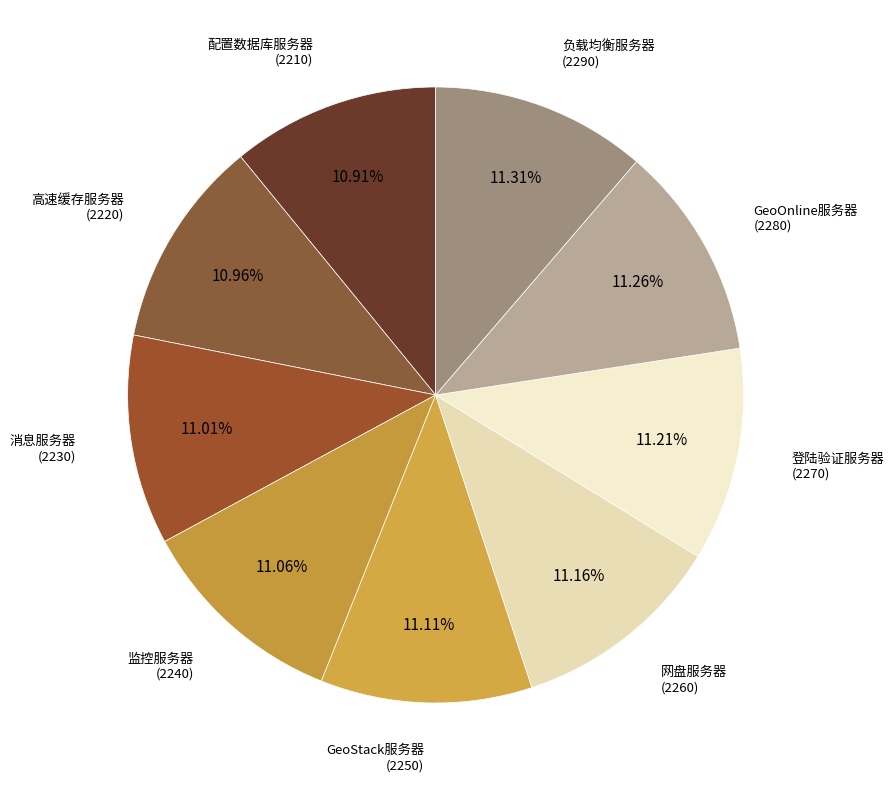

How many slices are in this pie chart?

9